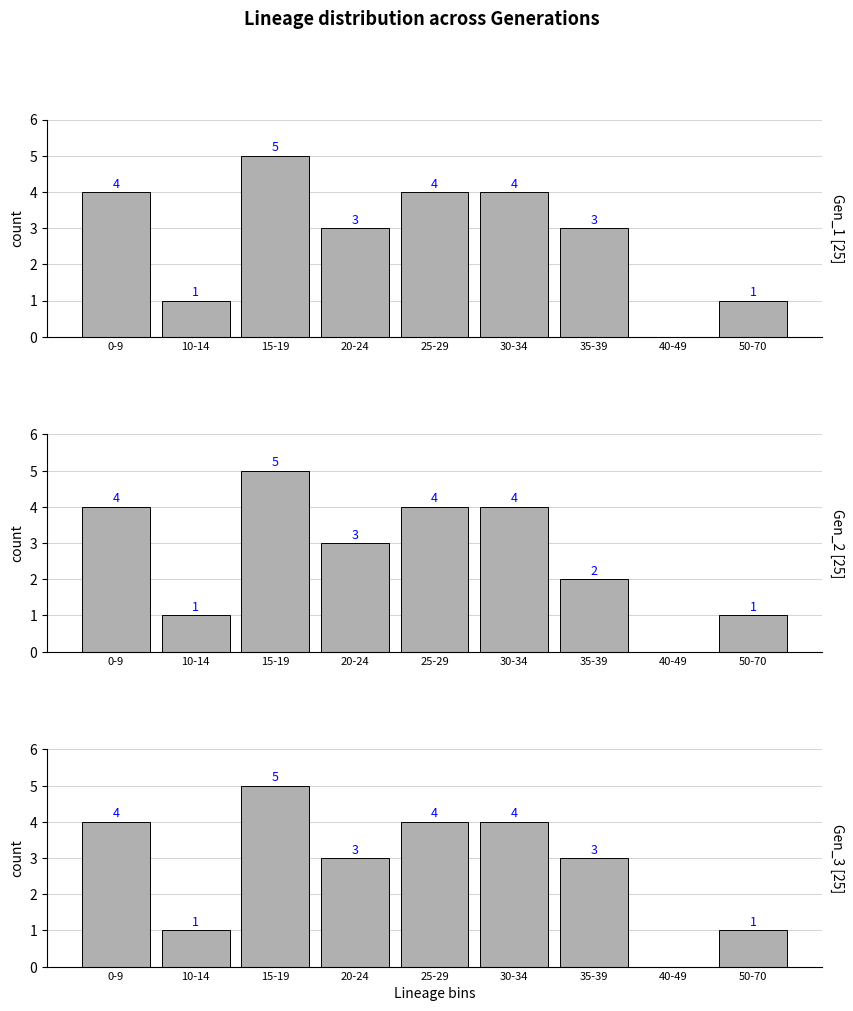

What is the difference between the maximum and minimum values in the Gen_1 series?

5